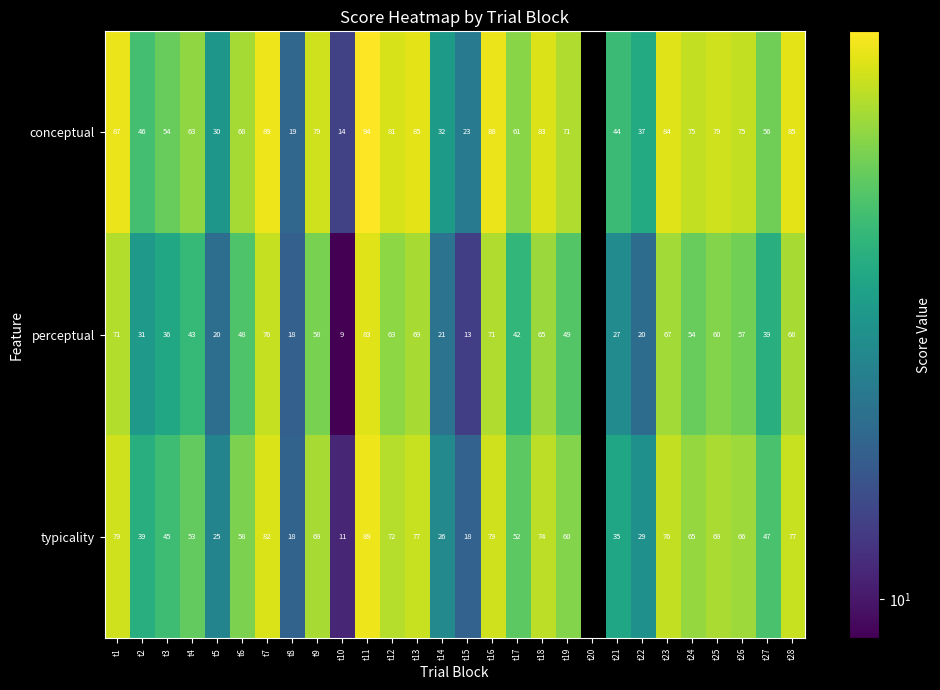

Between t24 and t27, which series saw the biggest shift?

conceptual